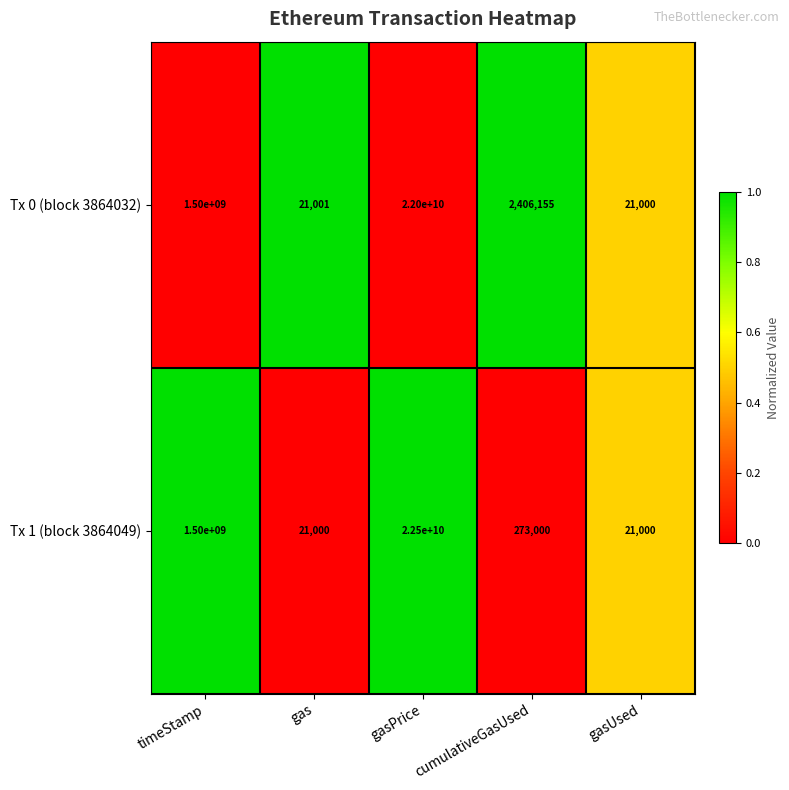

Count the number of categories in the chart.

5